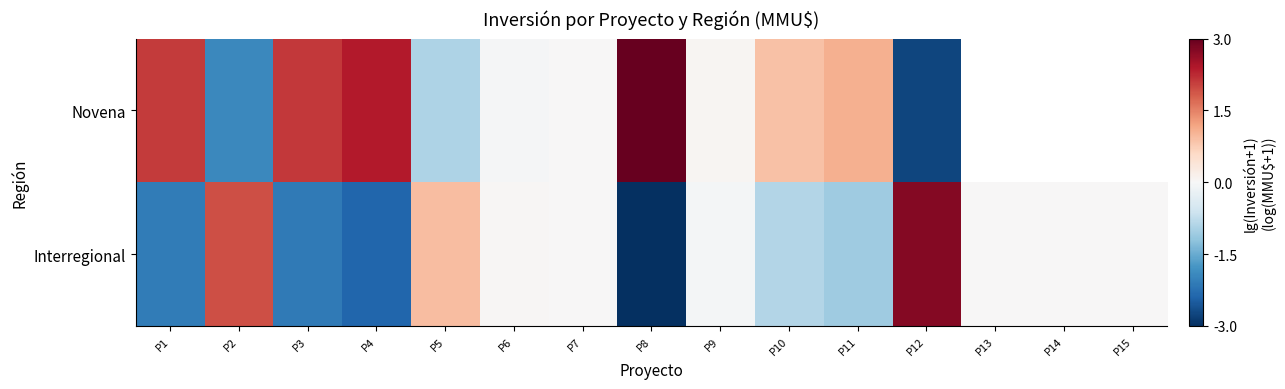

How many data points in Interregional are less than 0?

7